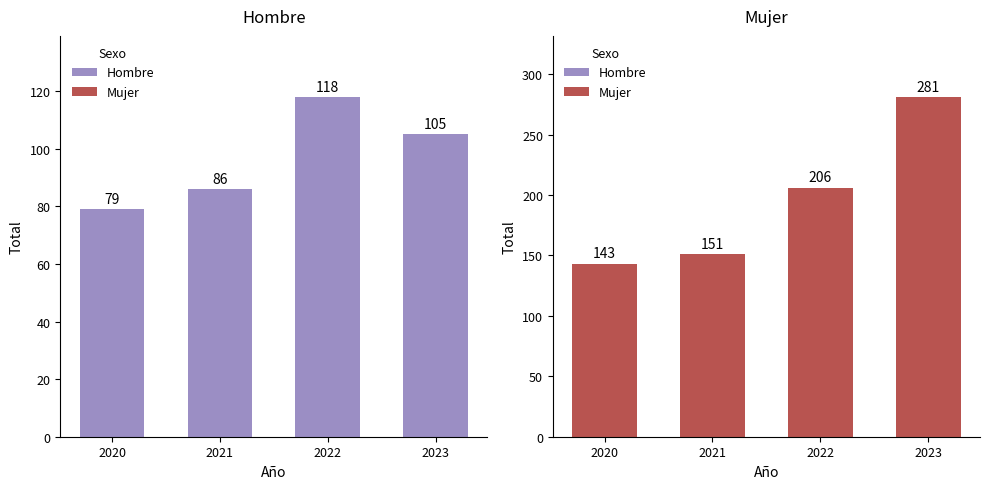

What is the sum of the Mujer values at 2022 and 2021?

357